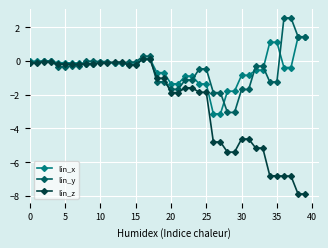

What is the smallest value displayed?

-7.9